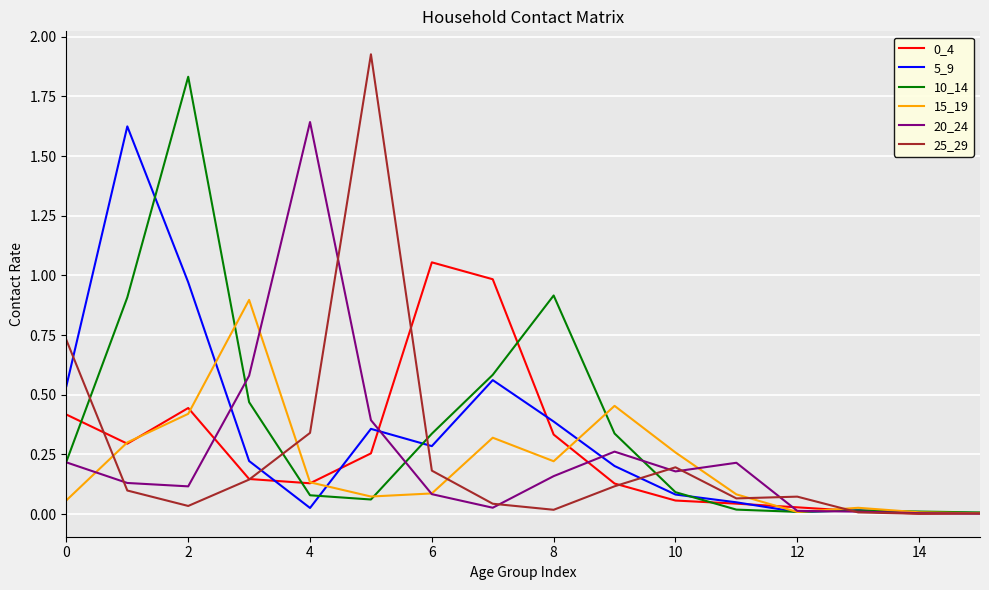

Which series has the widest spread of values?

25_29